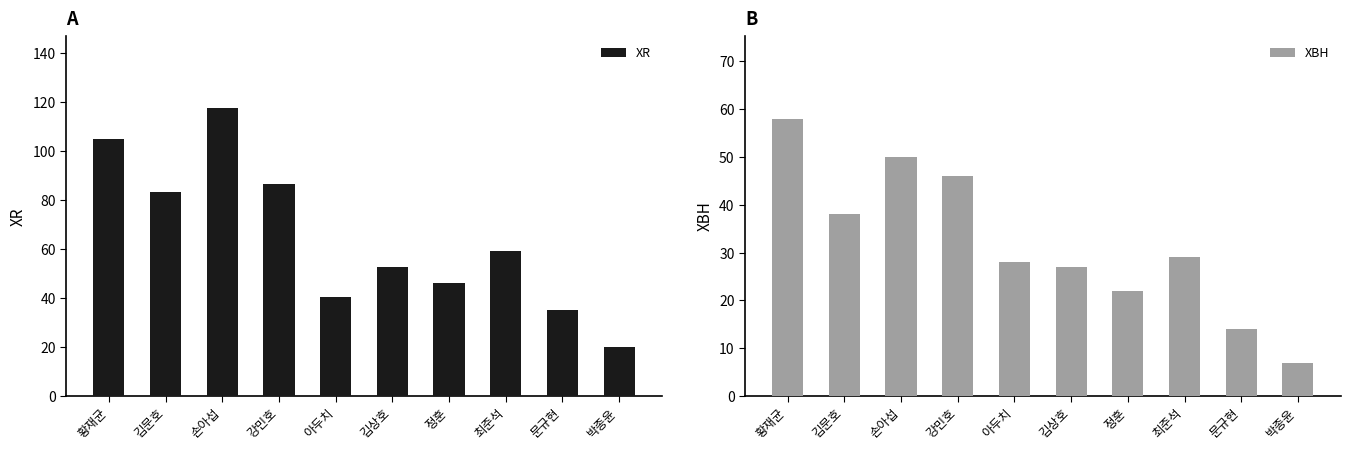

What is the difference between the maximum and minimum values in the XBH series?

51